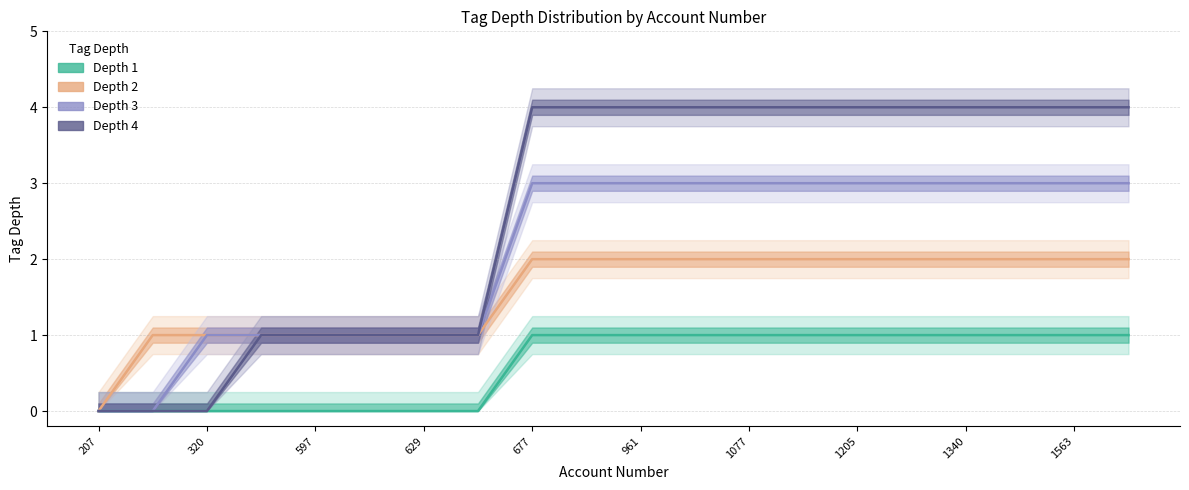

True or false: Depth 1 and Depth 4 intersect in this chart.

False